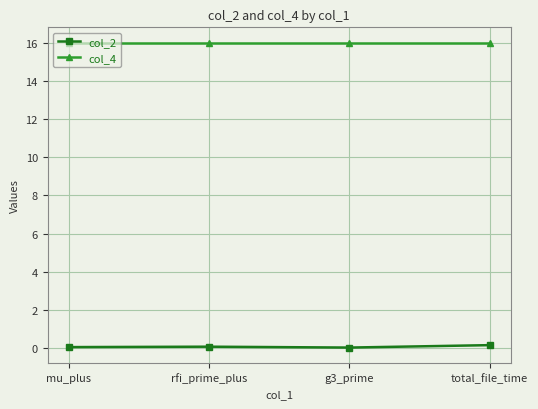

Is the value of col_4 at rfi_prime_plus greater than the value of col_2 at mu_plus?

Yes